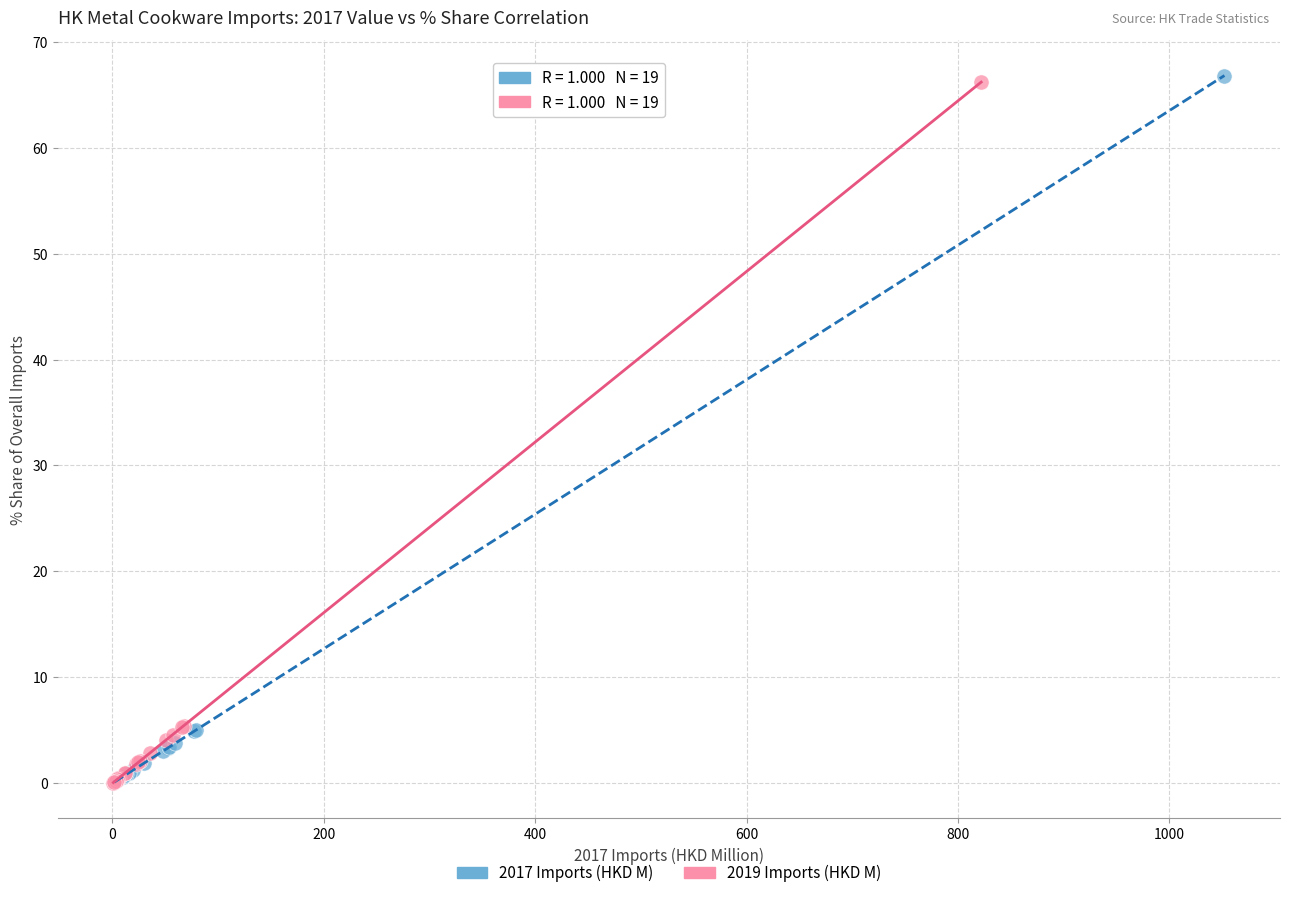

Which series has the largest Y range (max minus min)?

2017 Imports (HKD M)